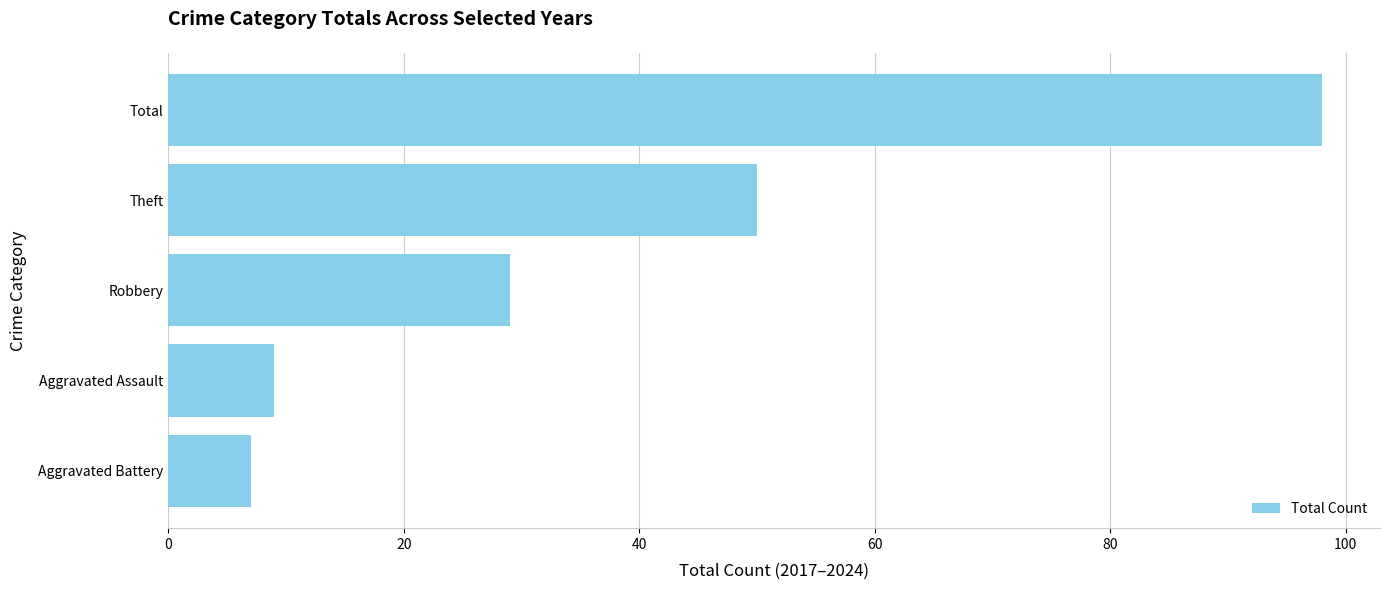

List the labels in order of value, largest first.

Total, Theft, Robbery, Aggravated Assault, Aggravated Battery